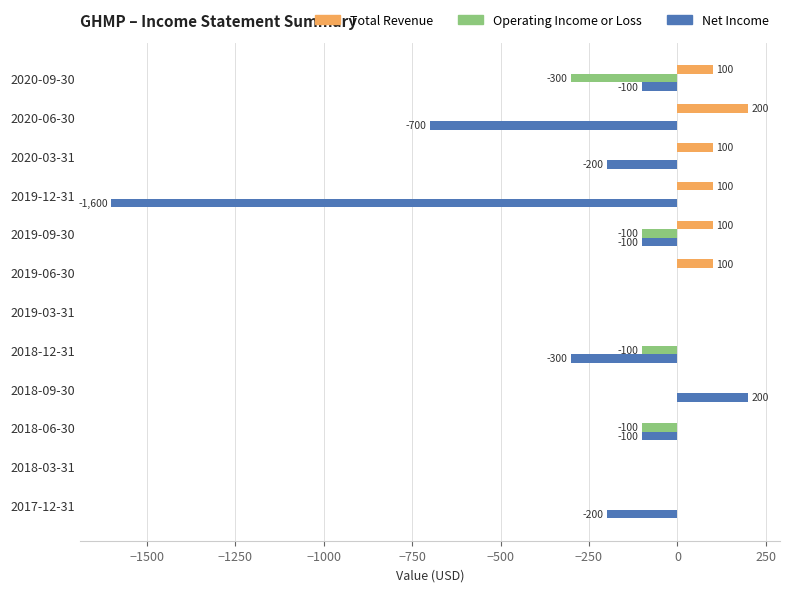

Where is Net Income nearest to the value -700?

2020-06-30